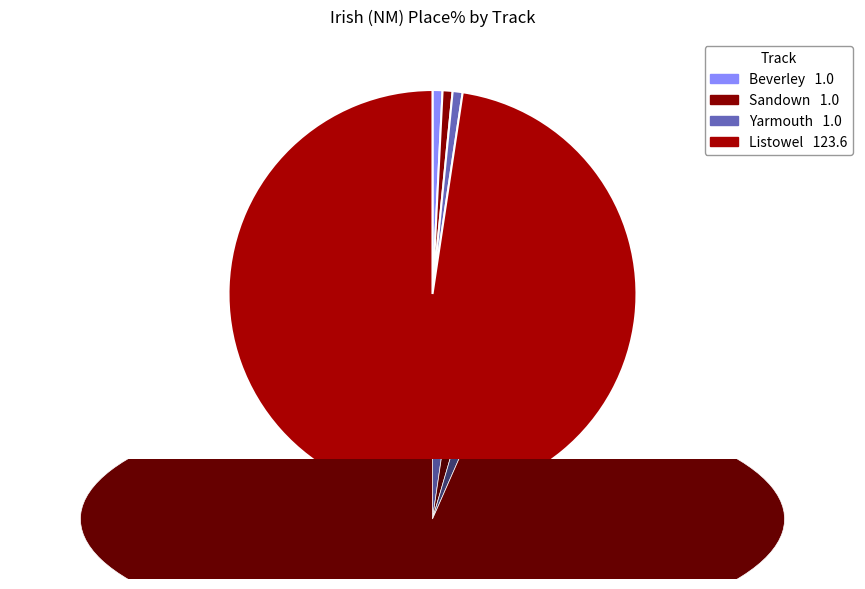

Is Yarmouth the majority of the pie?

No